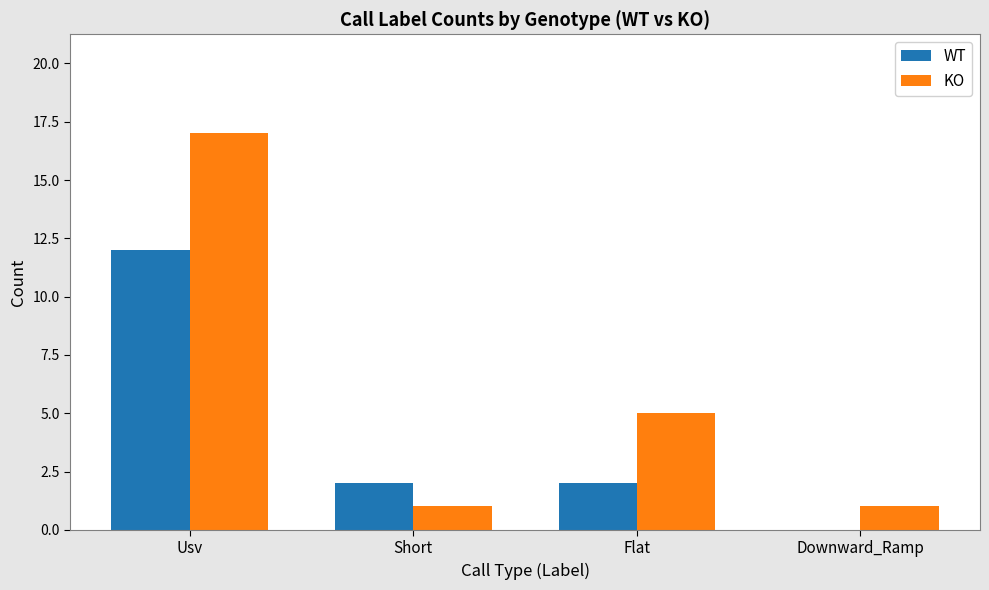

Reading right to left, extract all data points from this chart.

WT: Downward_Ramp=0	Flat=2	Short=2	Usv=12
KO: Downward_Ramp=1	Flat=5	Short=1	Usv=17